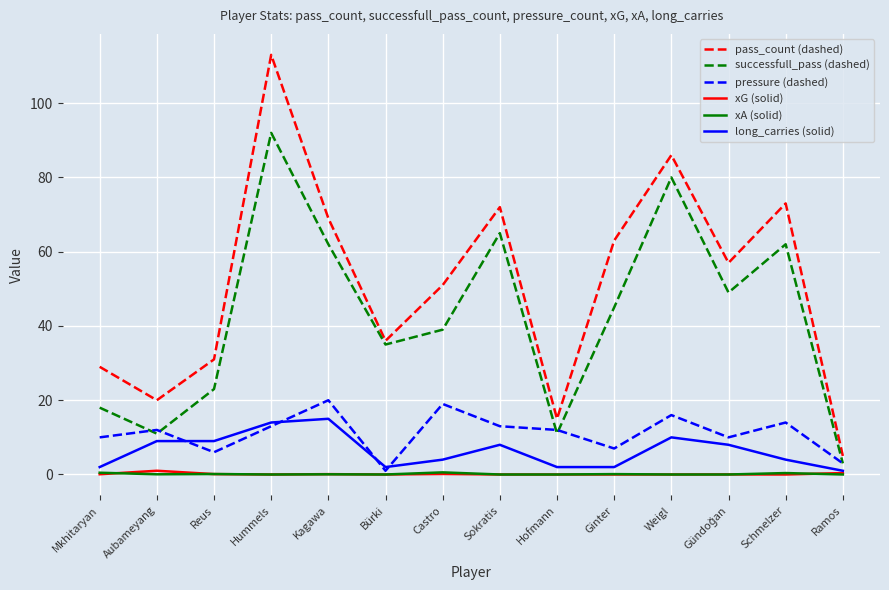

The value of pass_count (dashed) at Mkhitaryan is 8.6. True or false?

False